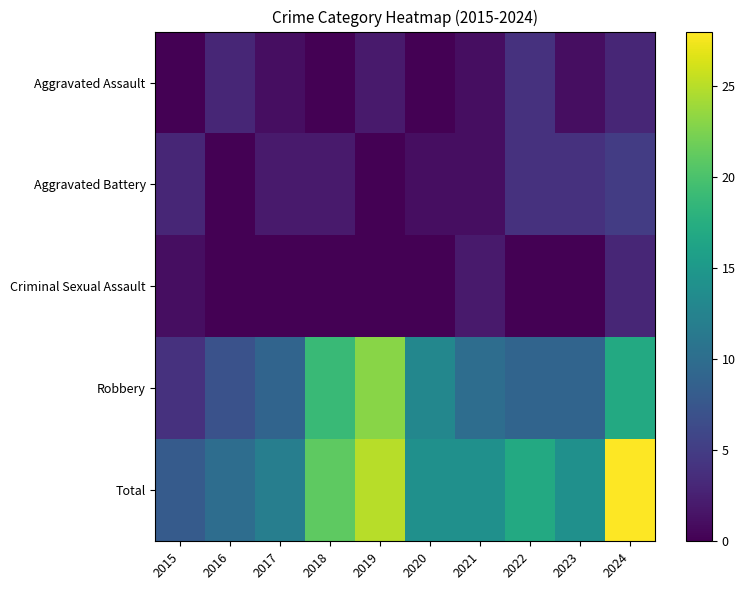

At which category does the chart reach its minimum across all series?

2015